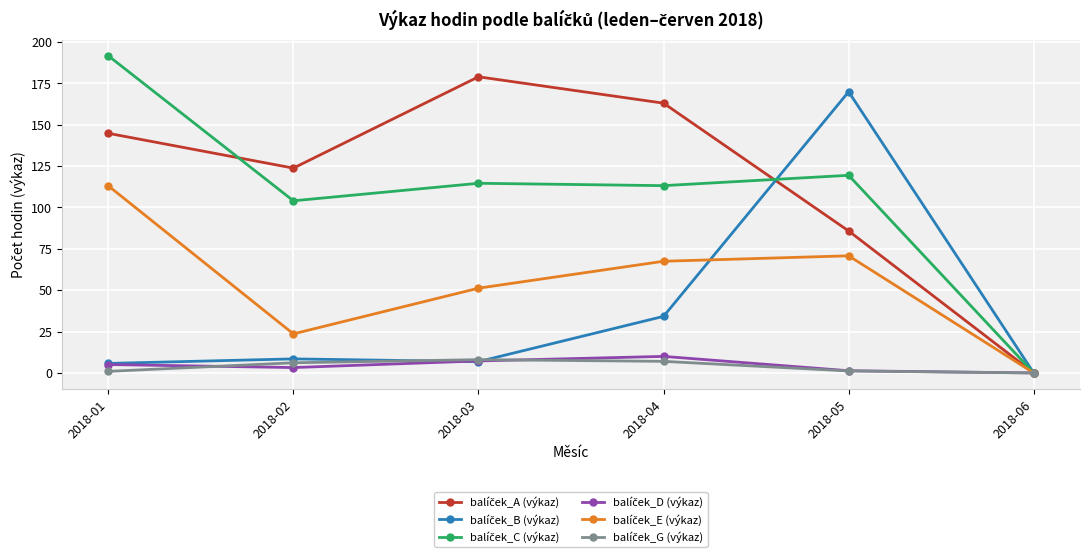

At which category is the sum across all series the highest?

2018-01